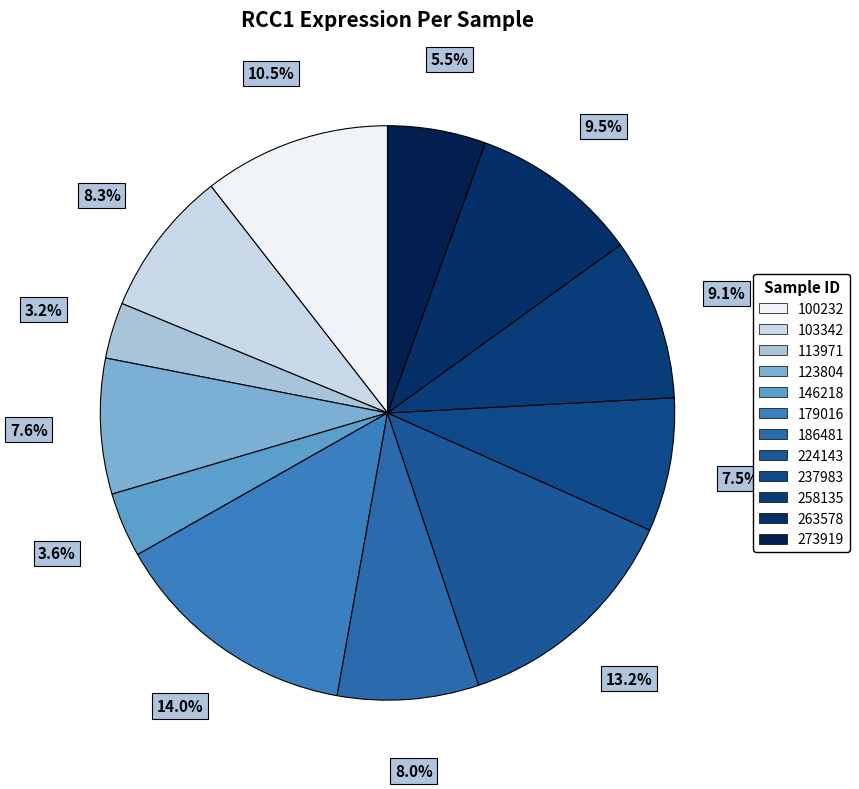

To the nearest percent, what is the difference between the largest and smallest slice percentages?

11%